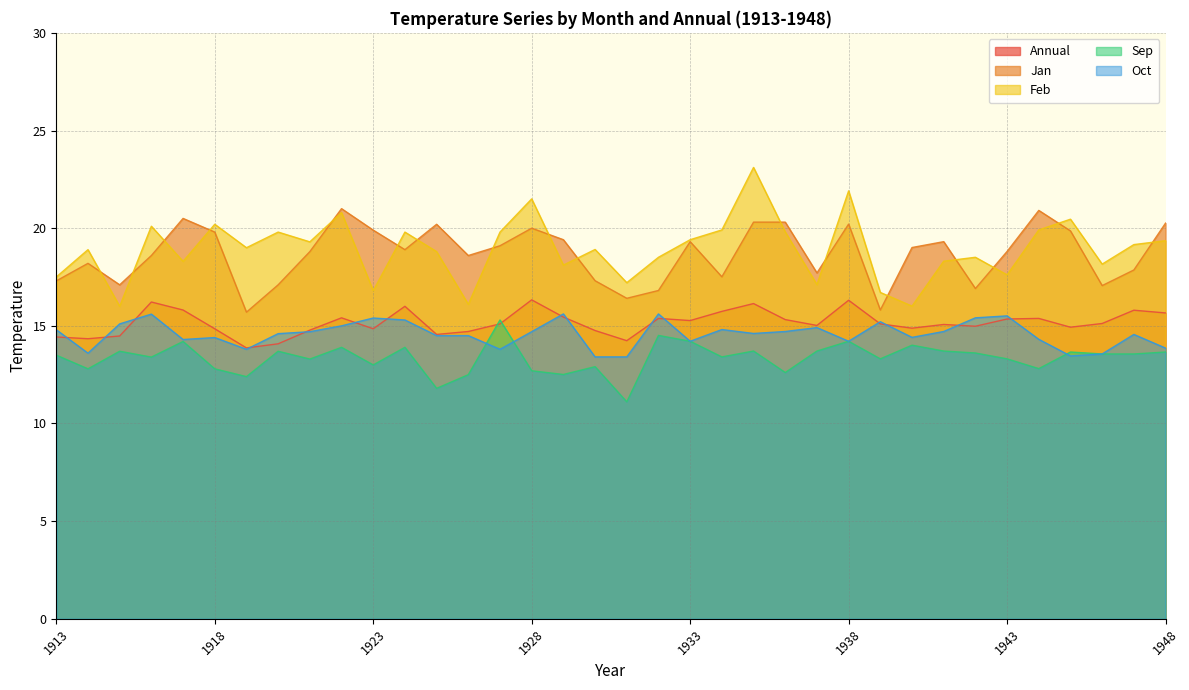

List the labels in order of Jan value, largest first.

1922, 1944, 1917, 1935, 1936, 1948, 1938, 1925, 1928, 1923, 1945, 1918, 1929, 1933, 1941, 1927, 1940, 1924, 1943, 1921, 1916, 1926, 1914, 1947, 1937, 1934, 1930, 1913, 1915, 1920, 1946, 1942, 1932, 1931, 1939, 1919